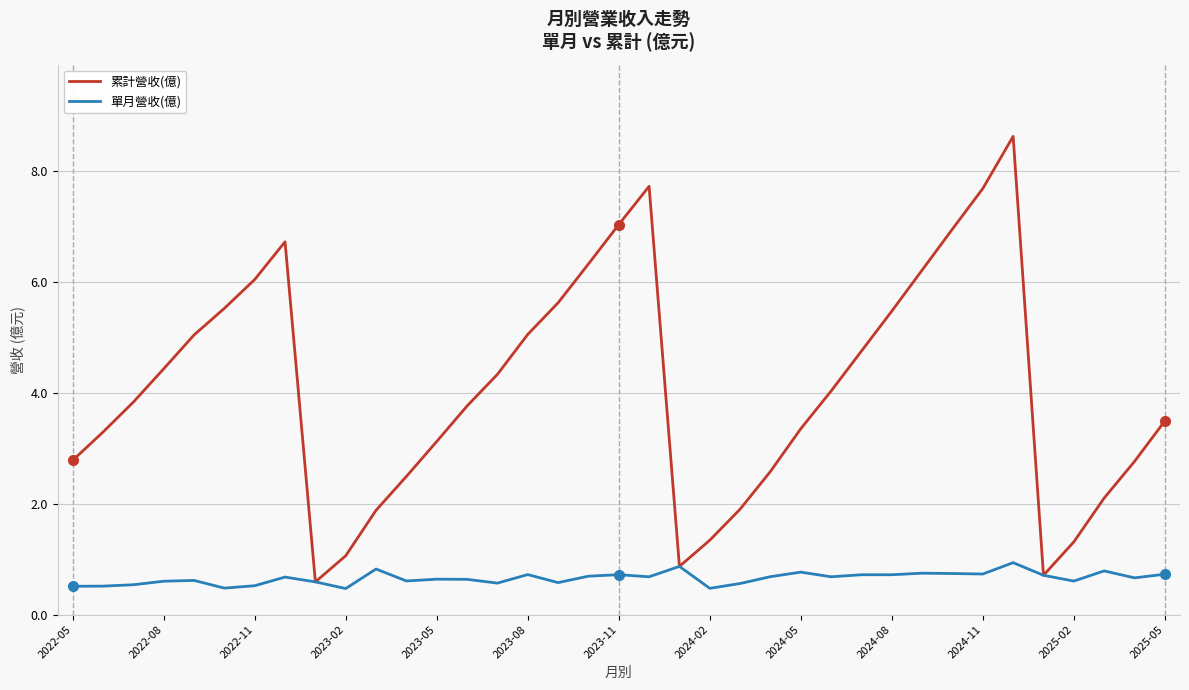

Which series has the widest spread of values?

累計營收(億)